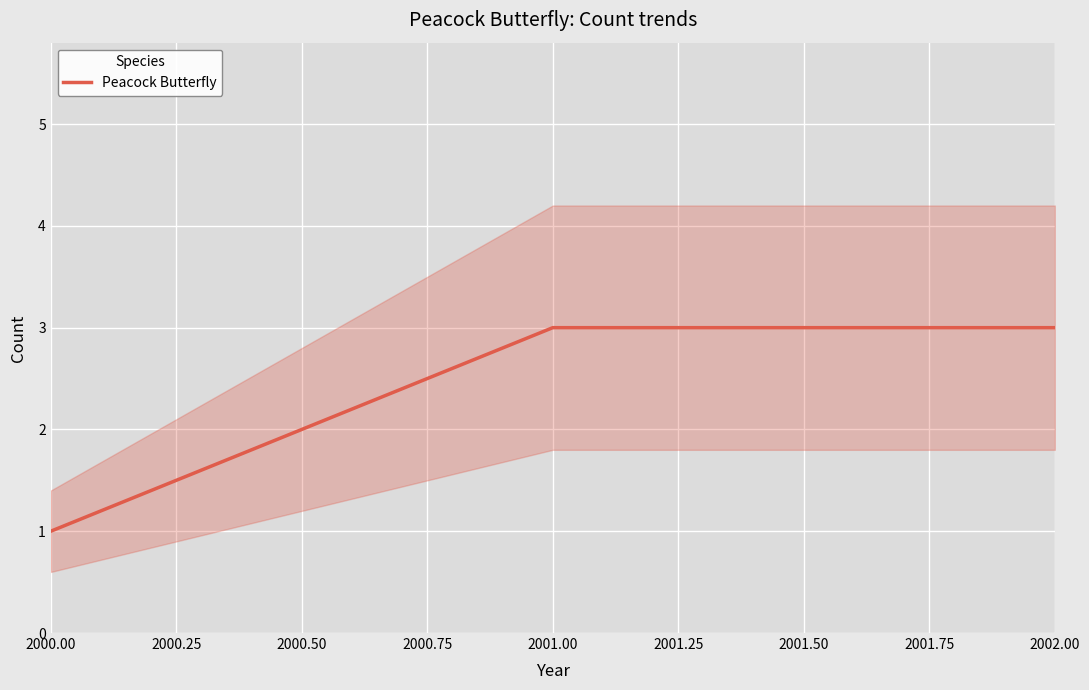

The Peacock Butterfly series shows 1 at 2000.00. True or false?

True